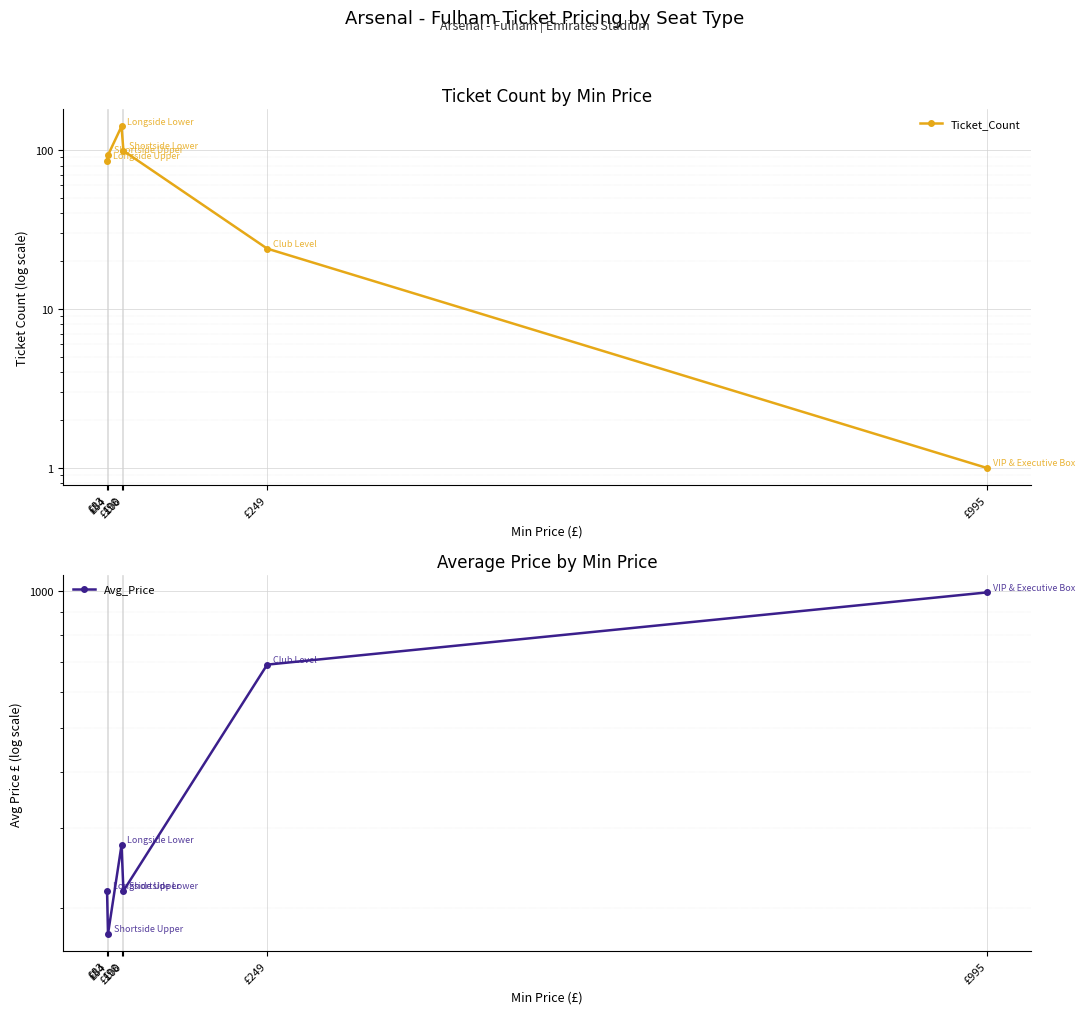

What is the difference between the second highest and second lowest values in the Ticket_Count series?

75